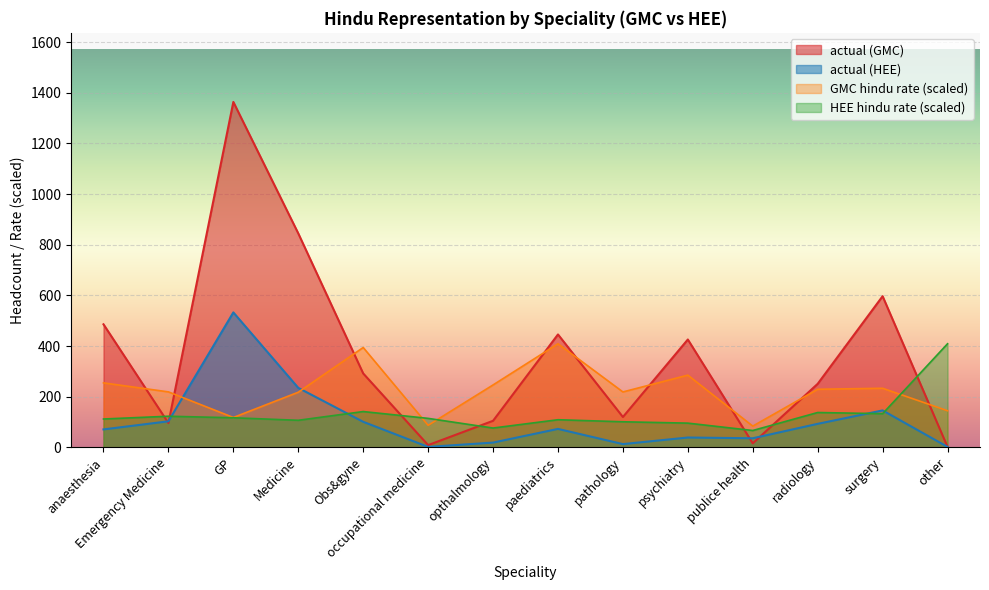

At which category is the sum across all series the highest?

GP